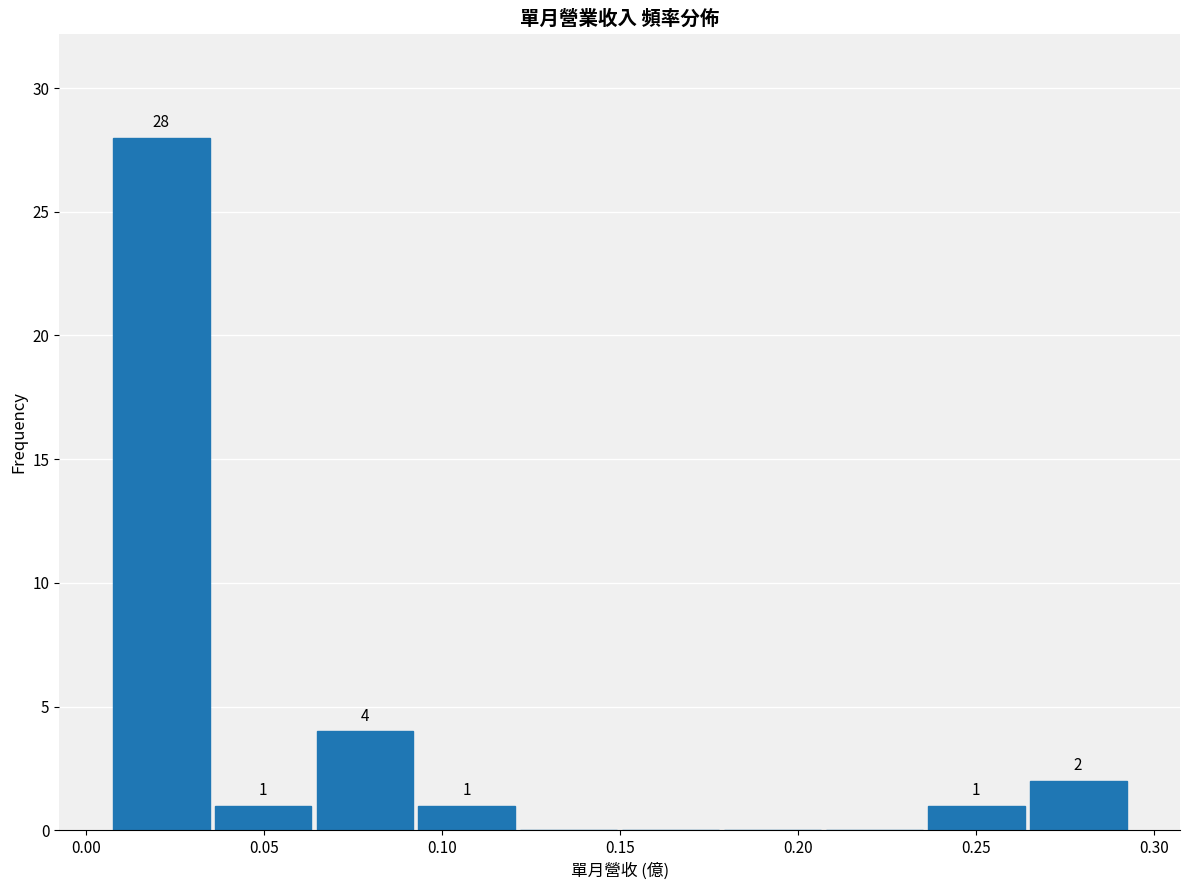

Over which range of the x-axis is the bar tallest?

0.005 to 0.035